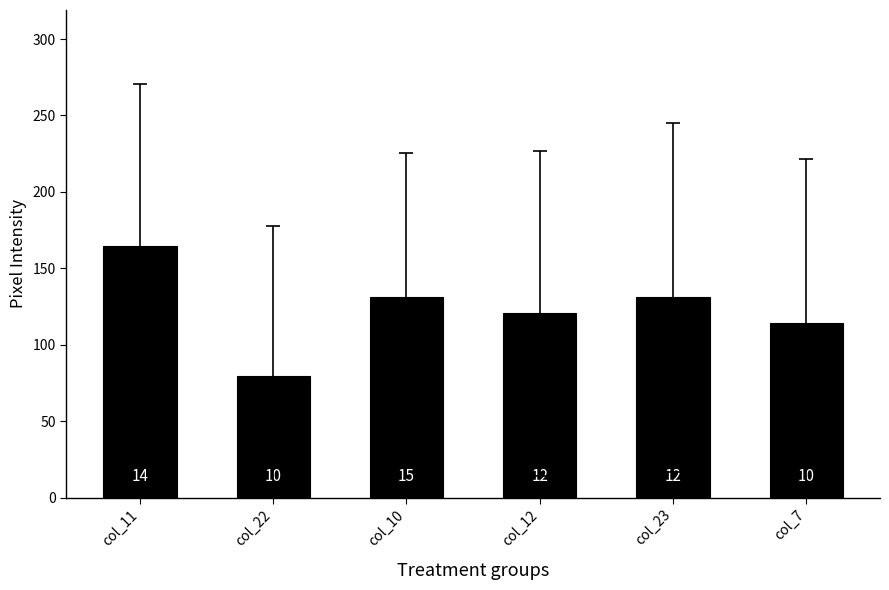

Is it true that the value at col_12 is 120.5?

True